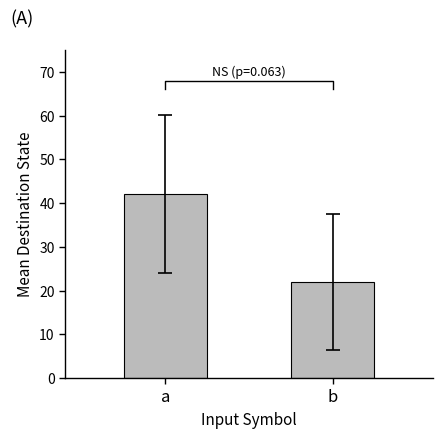

What is the smallest value displayed?

22.1